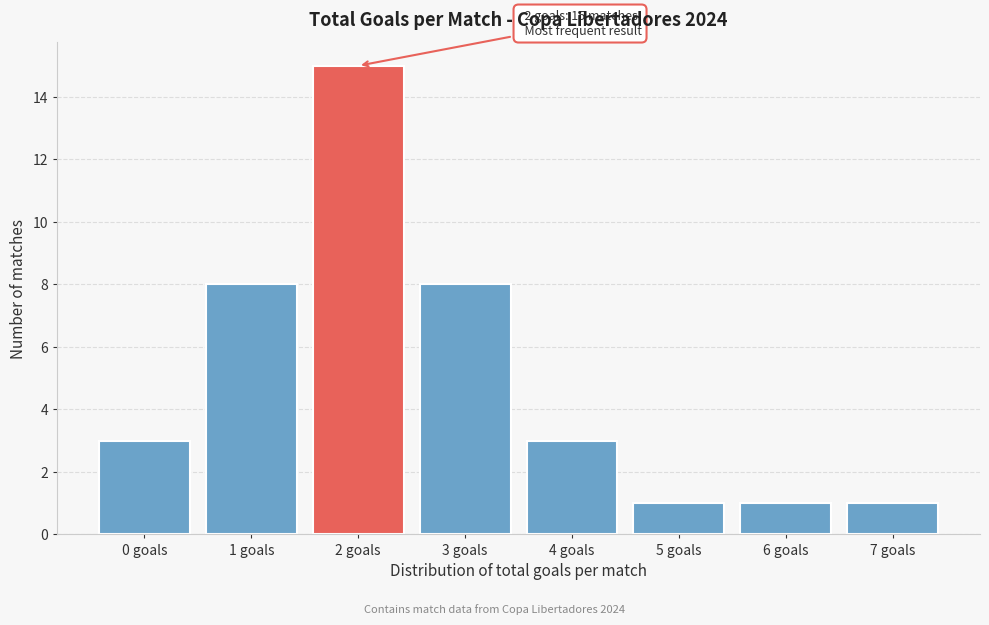

Over which range of the x-axis is the bar tallest?

1.5 to 2.5